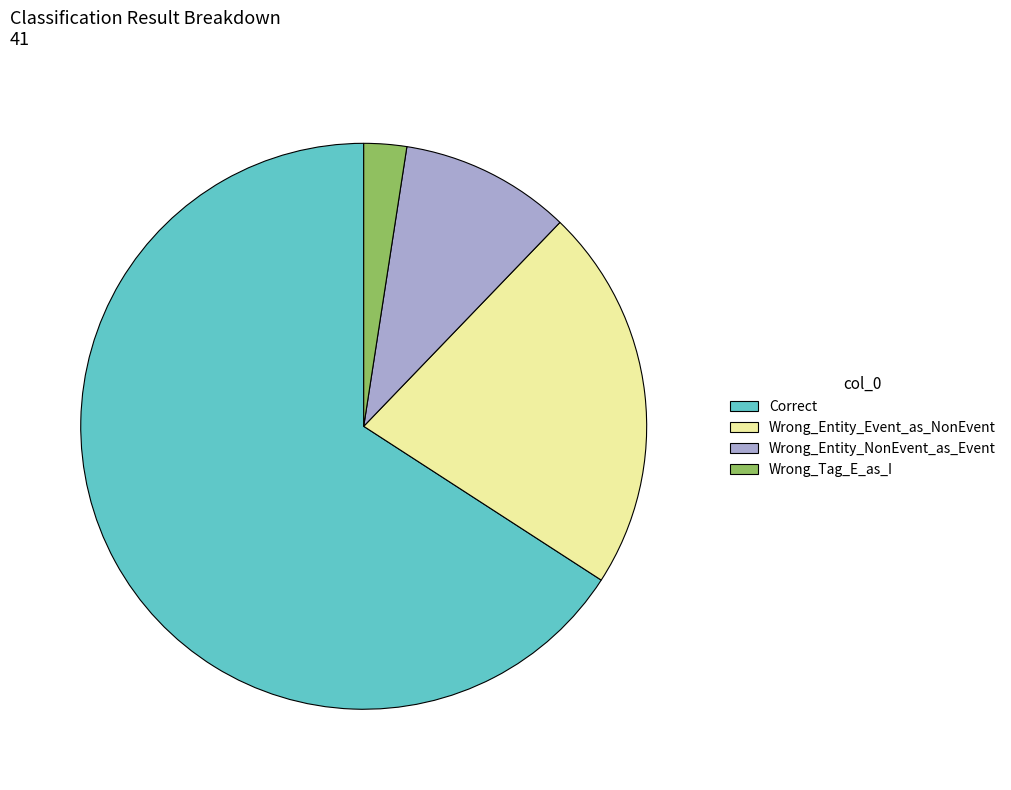

The Wrong_Entity_Event_as_NonEvent slice represents 22% of the pie. True or false?

True